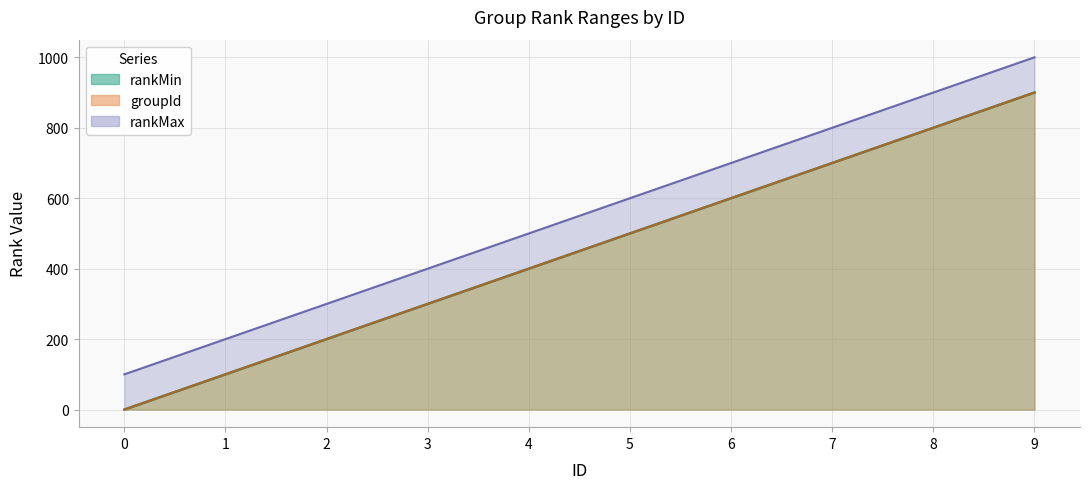

Between 6 and 4, which is larger?

6